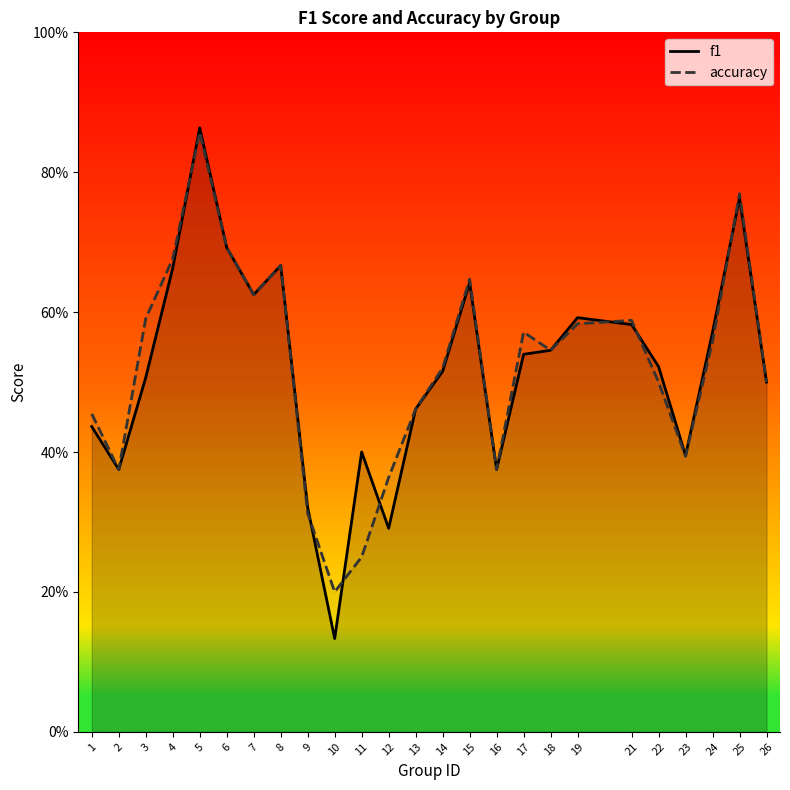

What is the approximate value of f1 at 23?

0.4